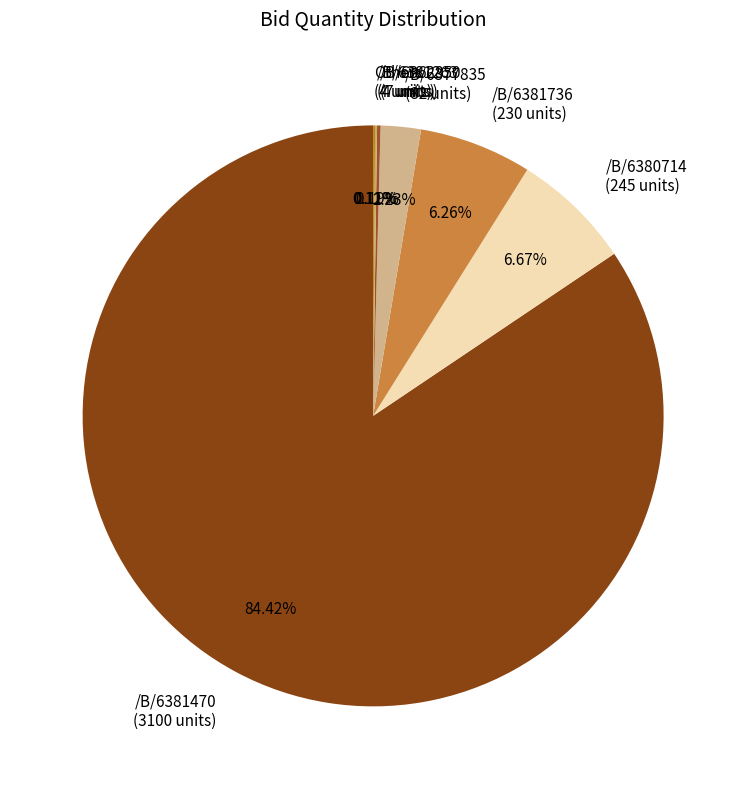

Rank the categories by value from lowest to highest.

GEM/2025/B/6357074, GEM/2025/B/6381420, GEM/2025/B/6378394, GEM/2025/B/6373845, GEM/2025/B/6381263, GEM/2025/B/6362850, GEM/2025/B/6377835, GEM/2025/B/6381736, GEM/2025/B/6380714, GEM/2025/B/6381470